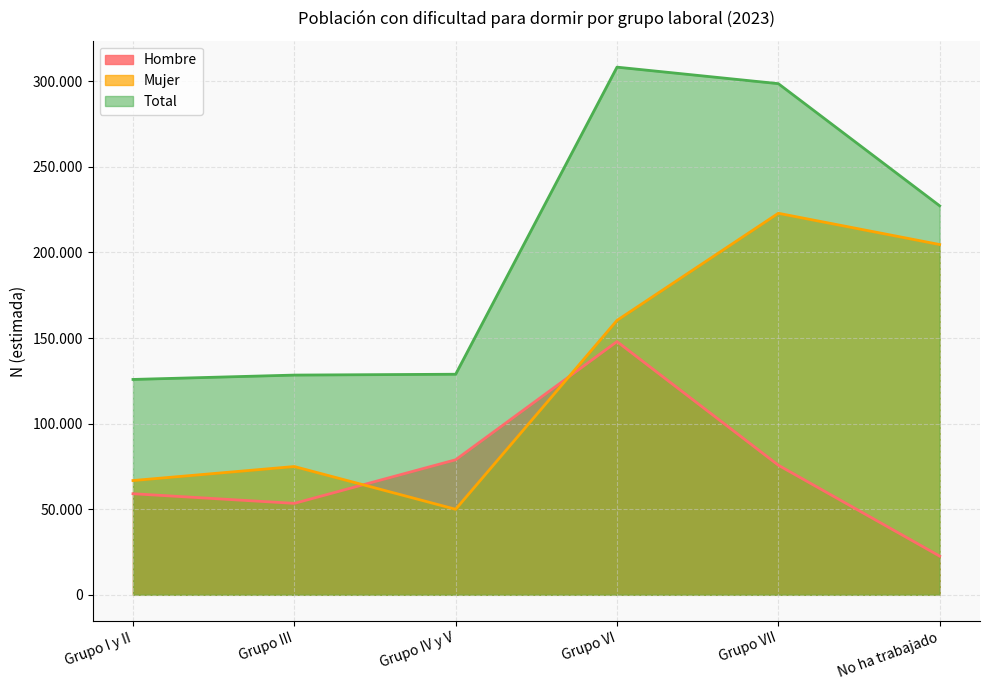

What is the average value of the Hombre series?

72938